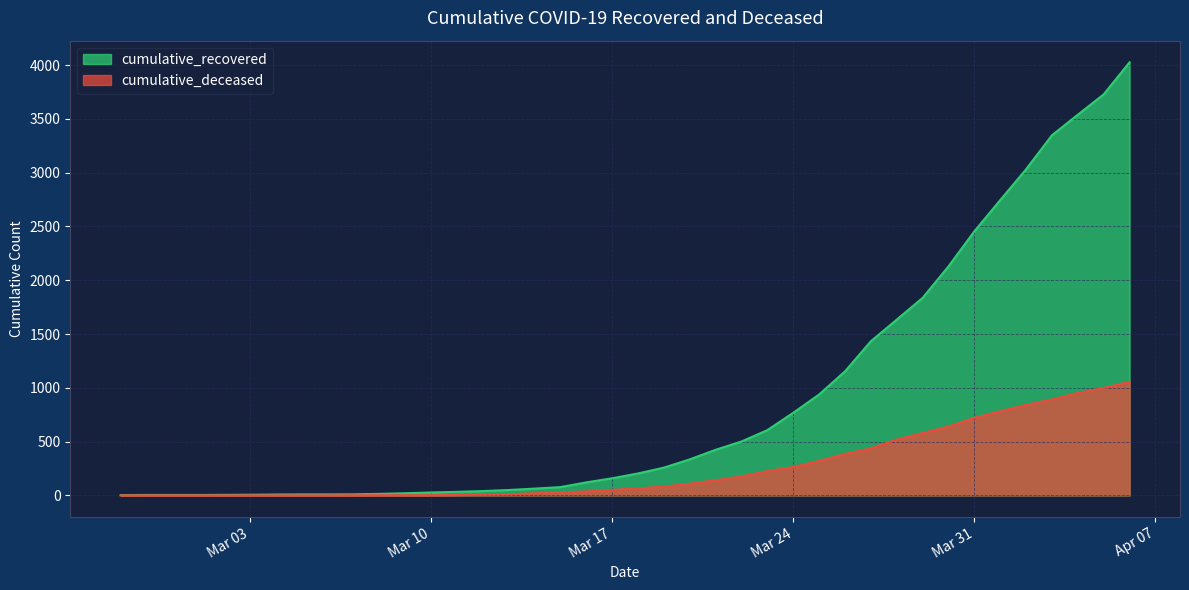

Which category has the lowest value across all series?

2020-02-27